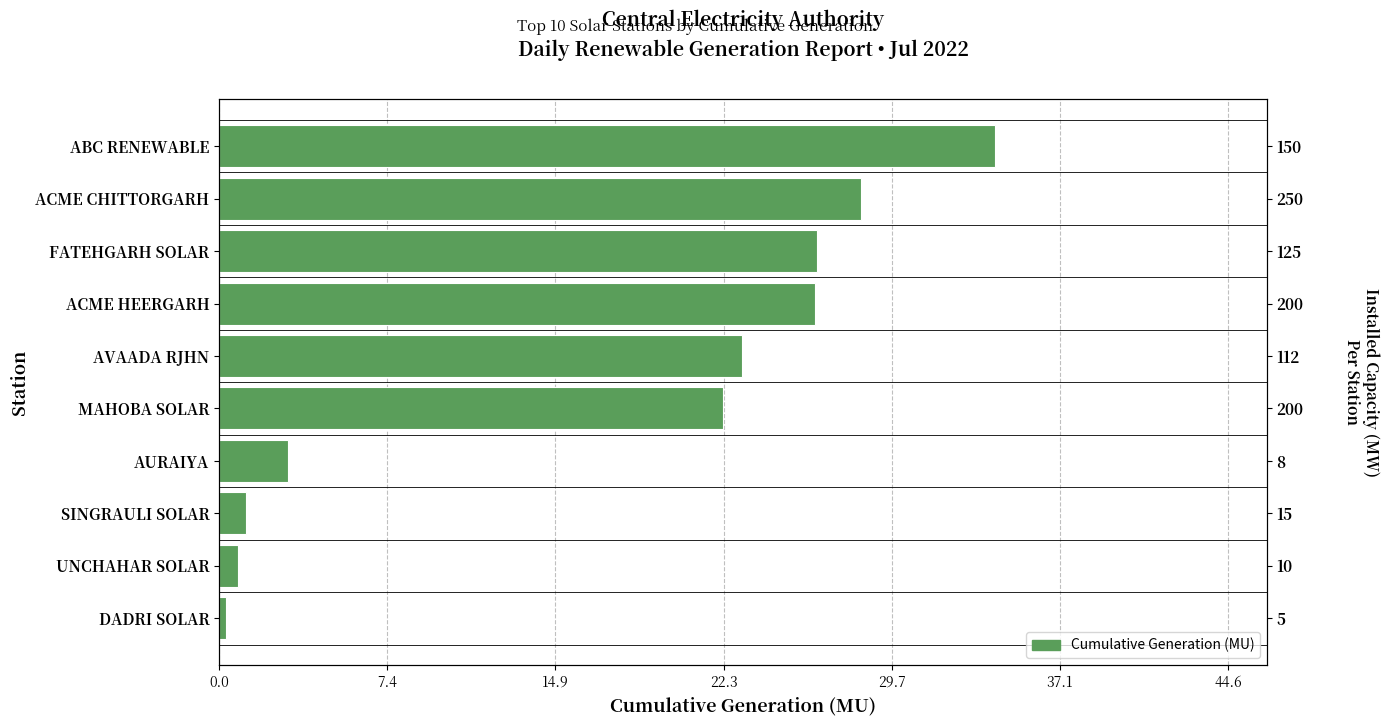

What is the average value?

16.6